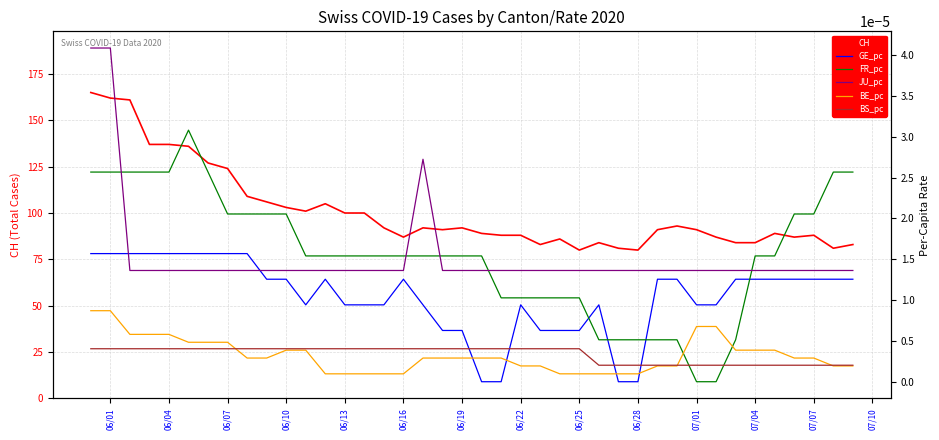

What are all the series names shown in the legend?

CH, GE_pc, FR_pc, JU_pc, BE_pc, BS_pc